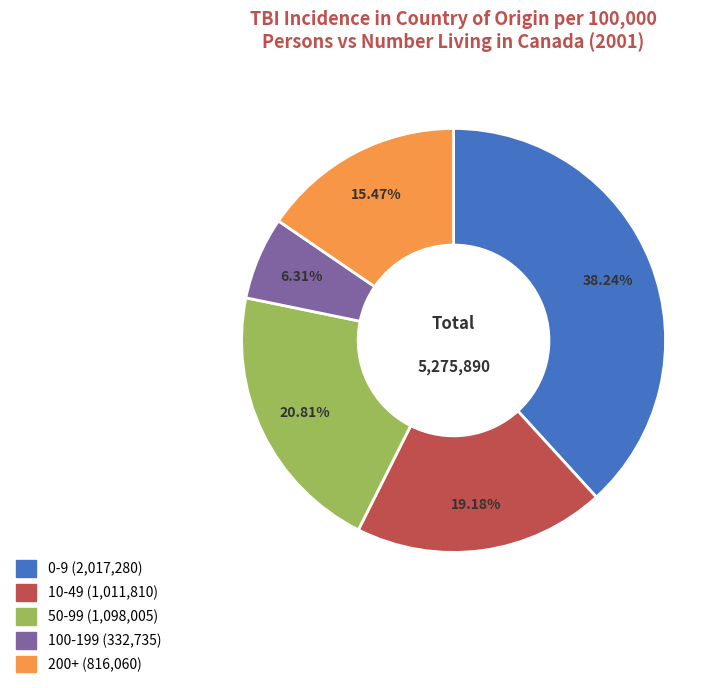

Approximately how many times larger is the value at 100-199 compared to 10-49?

0.3